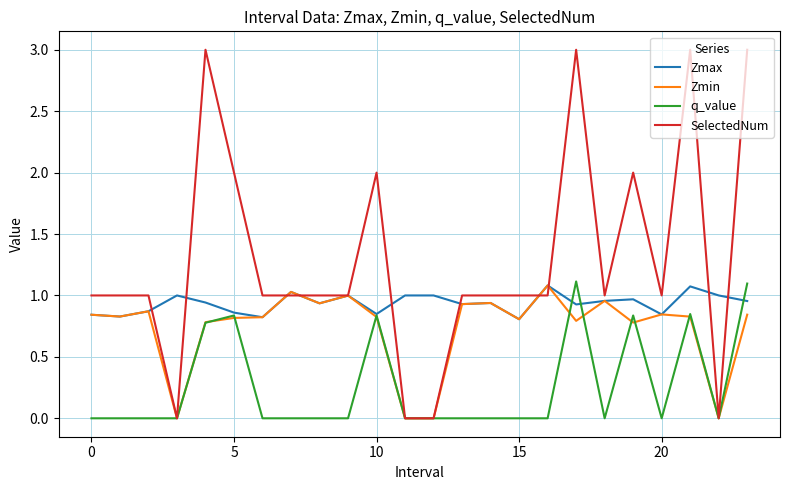

What is the difference between the maximum and minimum values in the SelectedNum series?

3.0